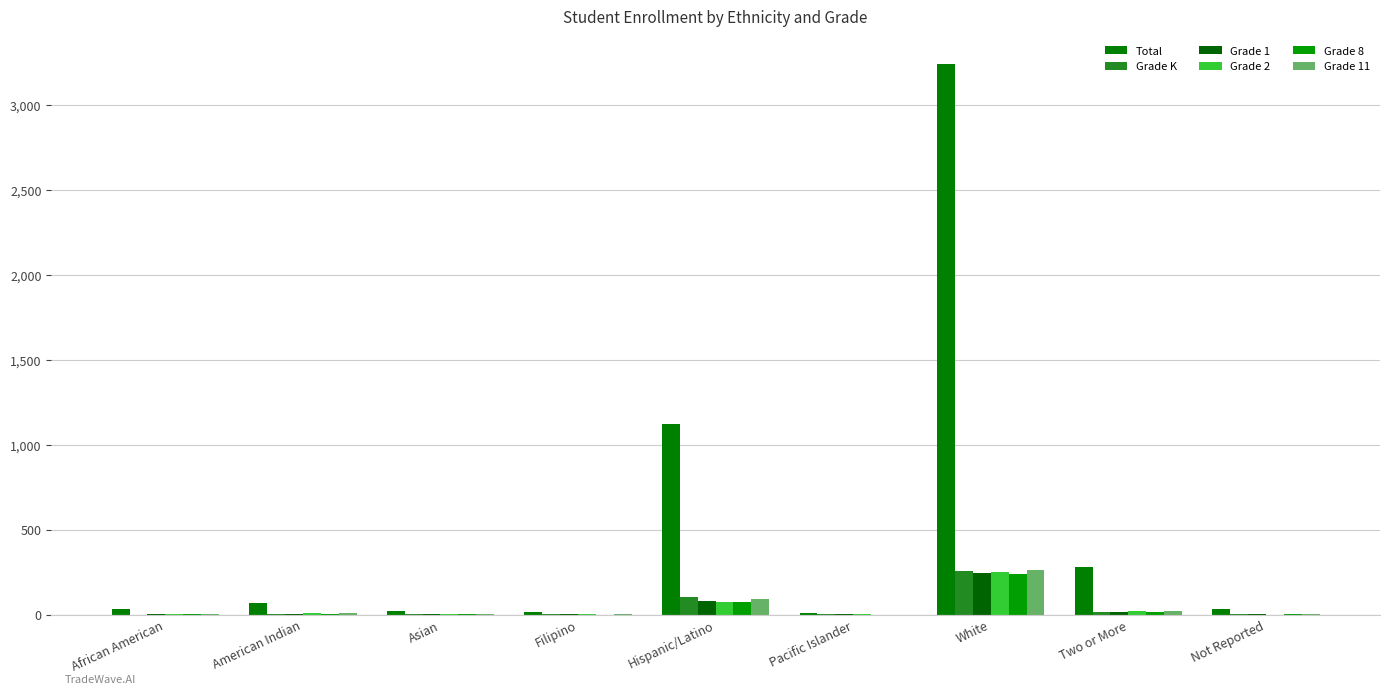

At which category is the sum across all series the highest?

White